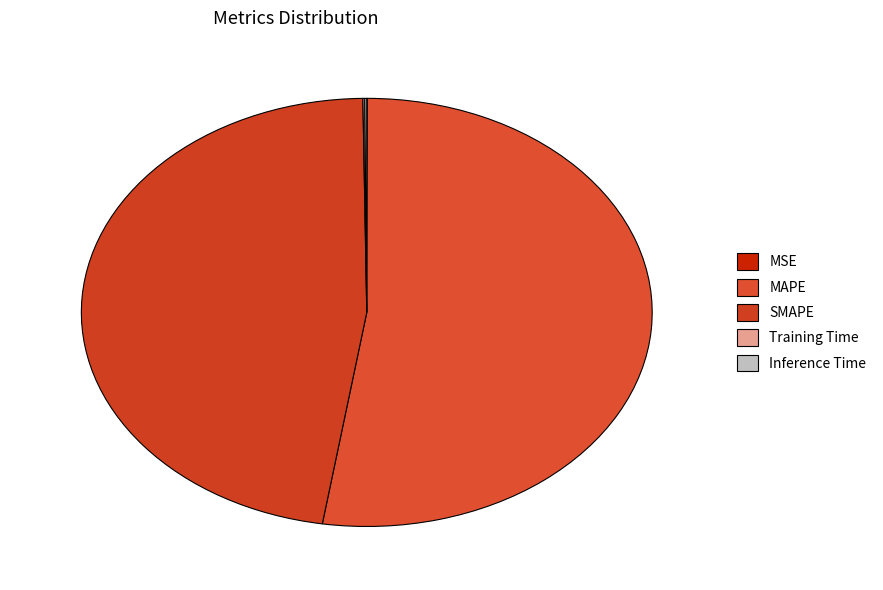

What is the total percentage of Training Time and Inference Time?

0.2%